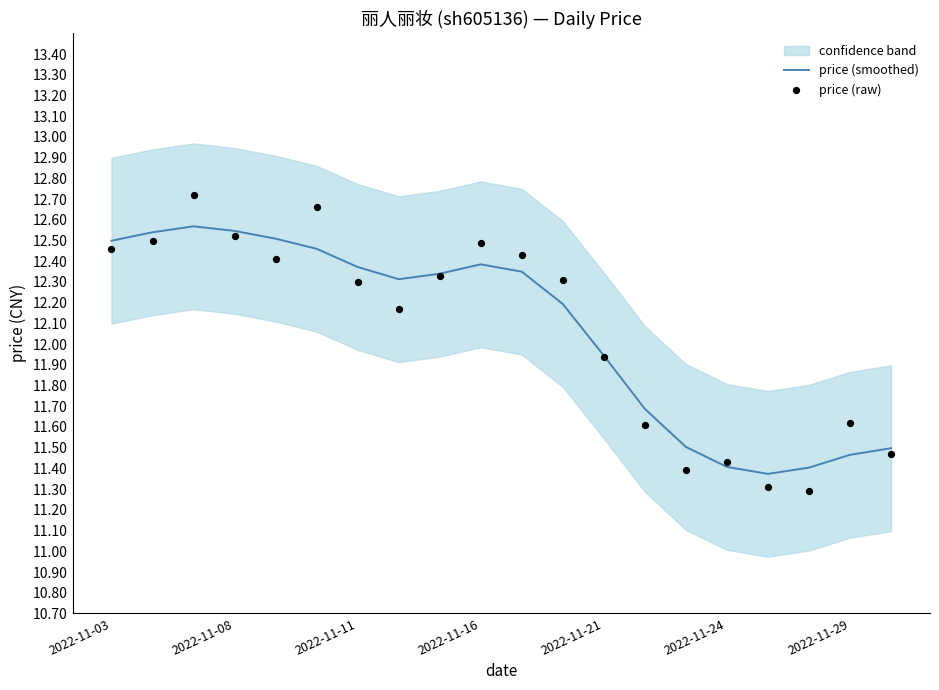

What is the total value across all series at 8?

24.7